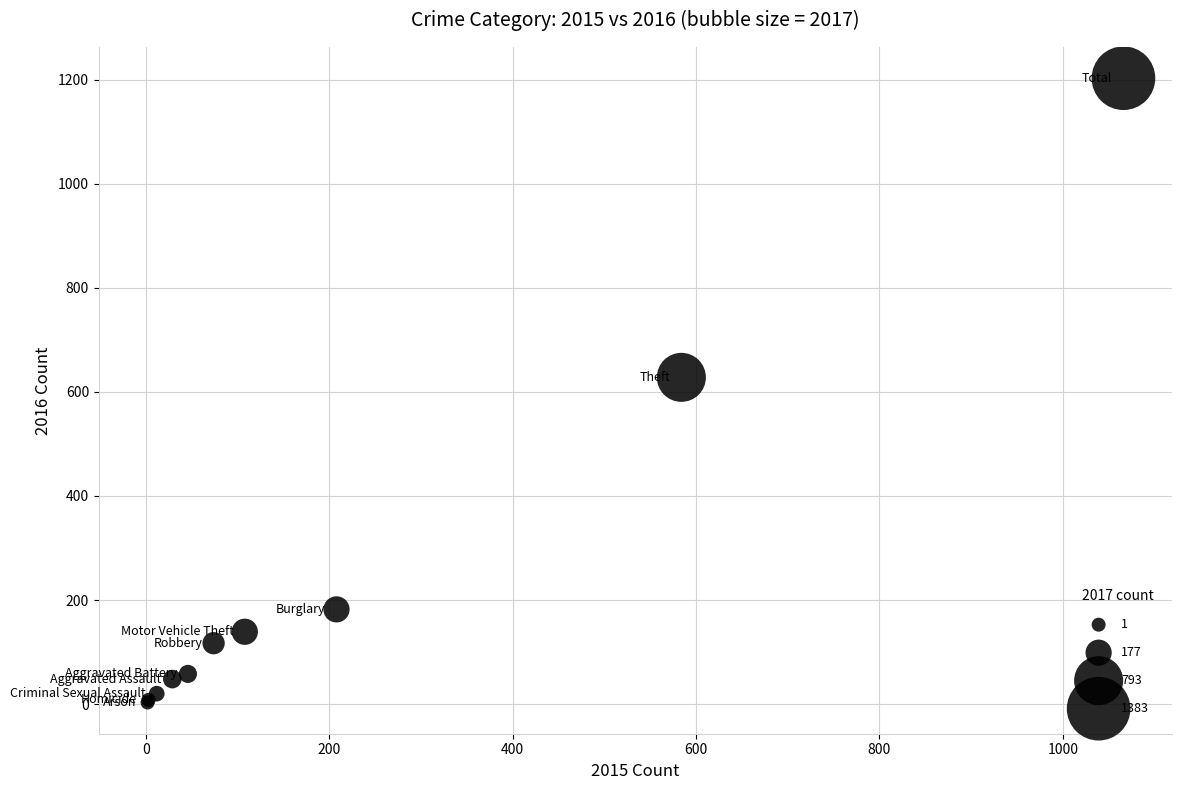

What Y value in the scatter plot is closest to 603?

628